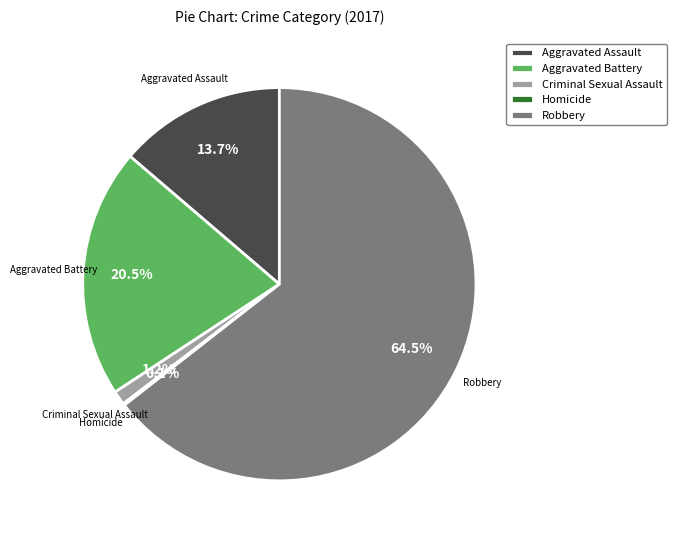

The Criminal Sexual Assault slice represents 11% of the pie. True or false?

False